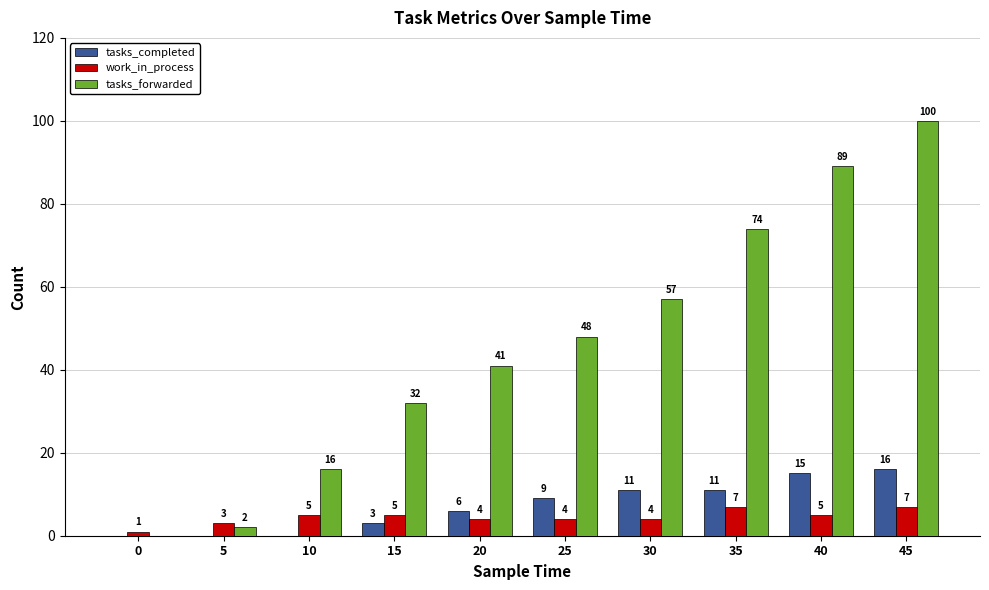

Where is tasks_completed nearest to the value 8?

25